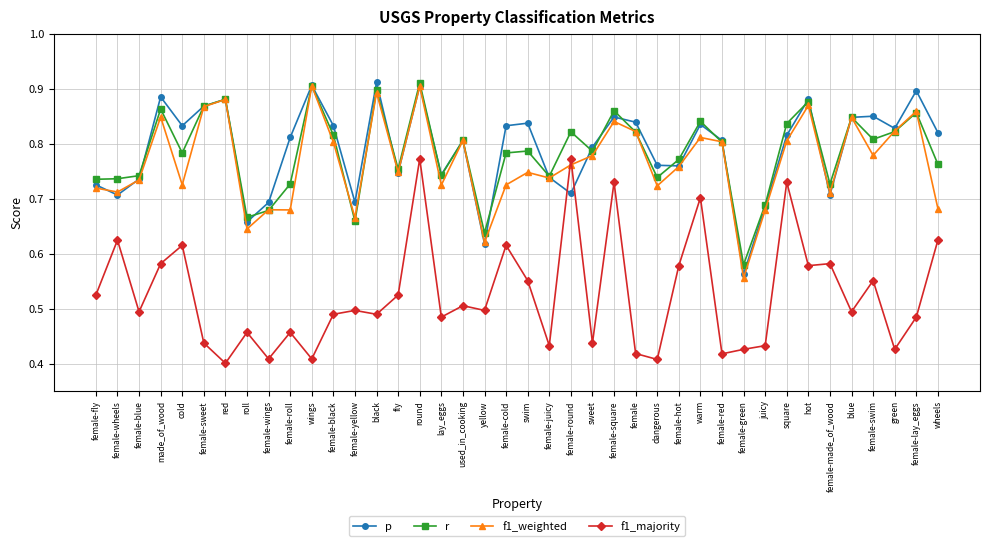

Which category has the highest value in the p series?

black